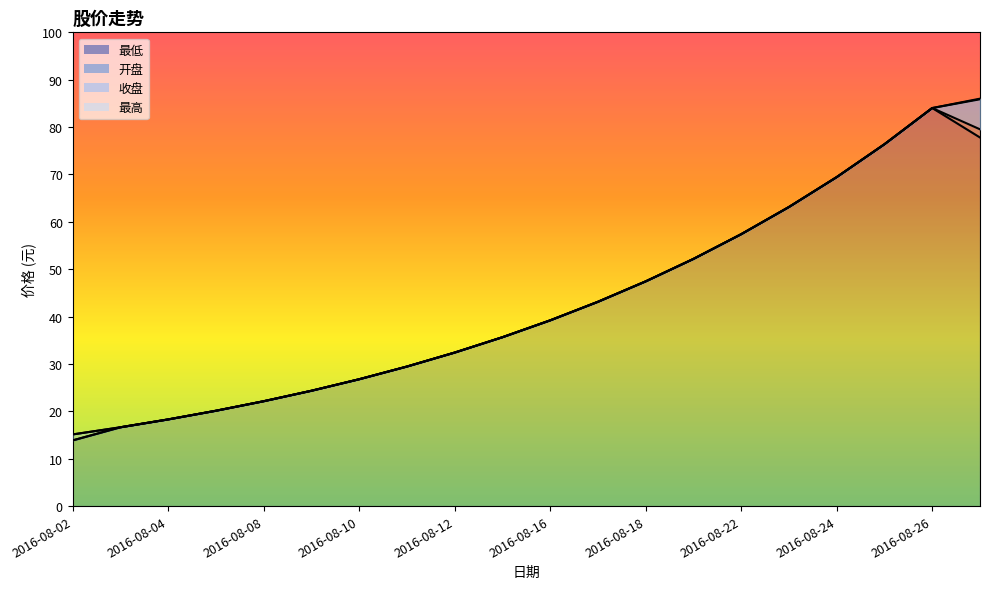

True or false: 最低 and 收盘 intersect in this chart.

False